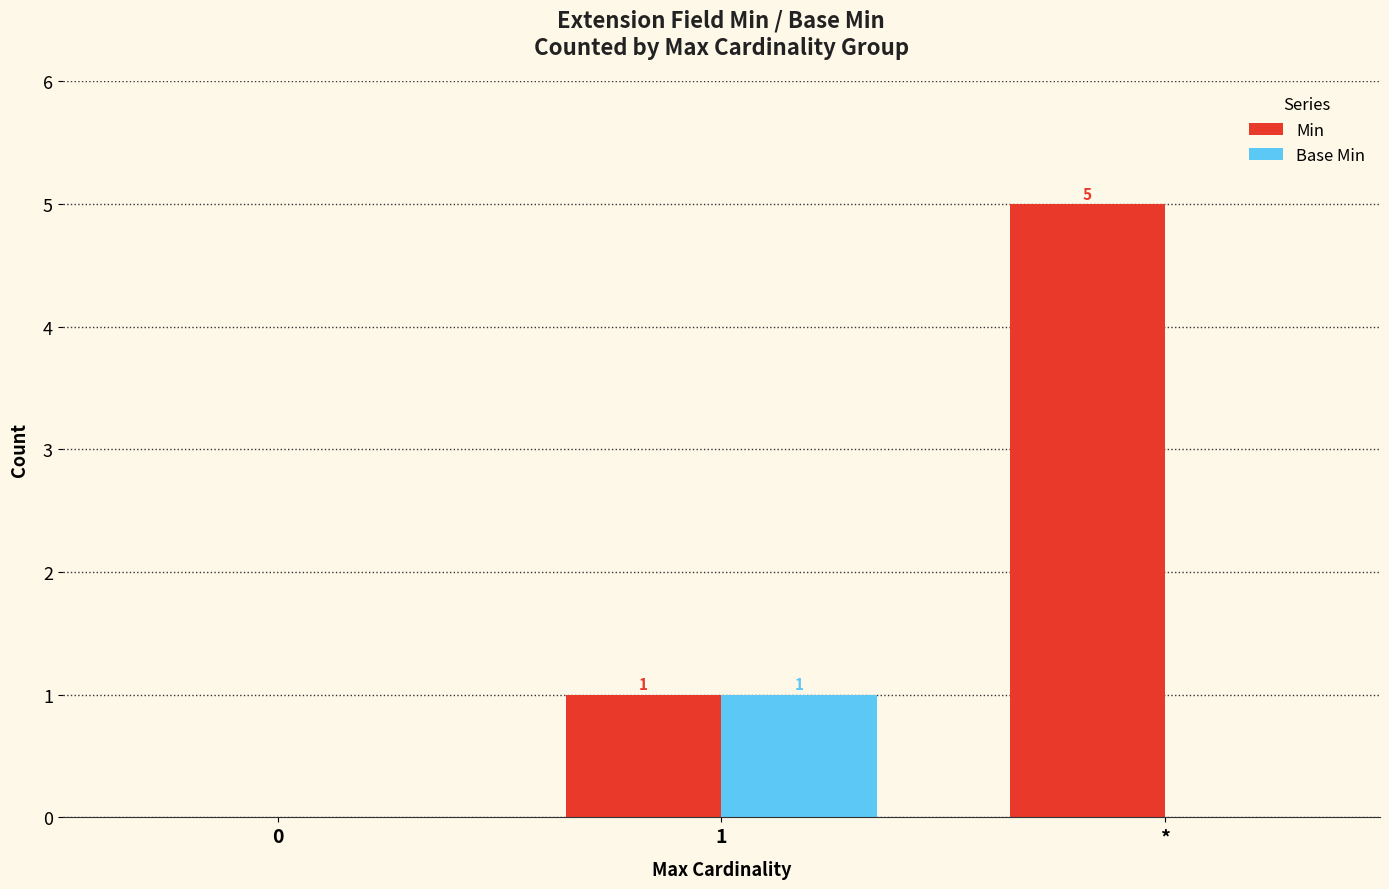

What are all the series names shown in the legend?

Min, Base Min